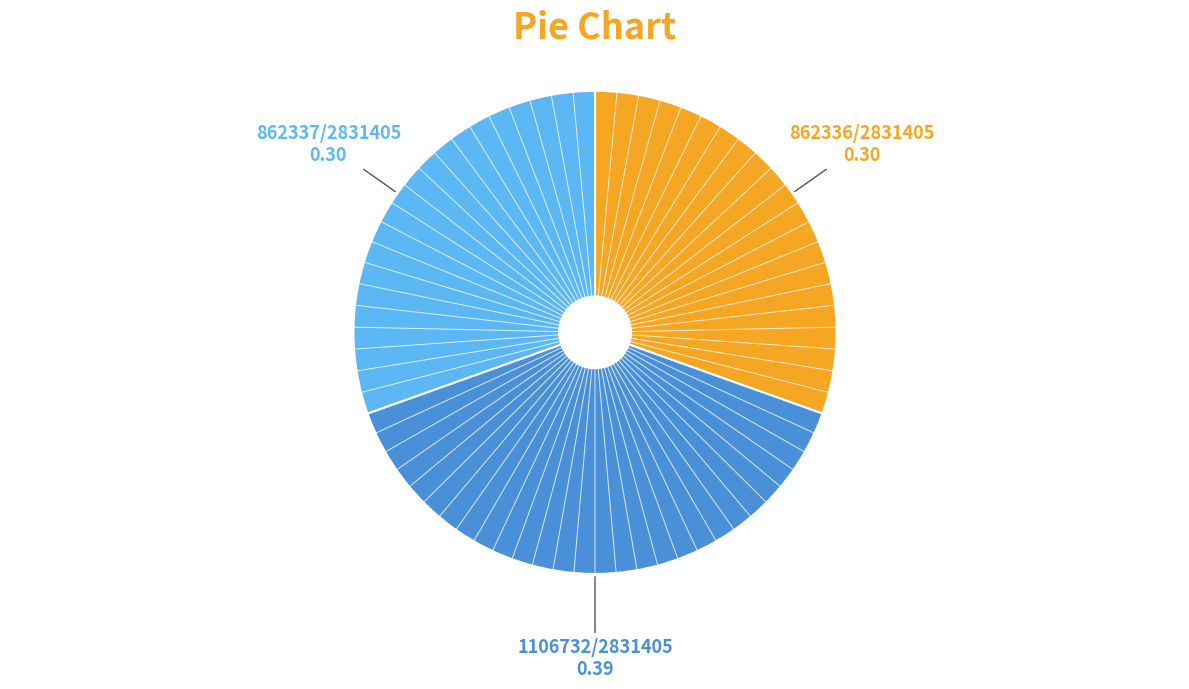

Is there a majority slice in this chart?

No